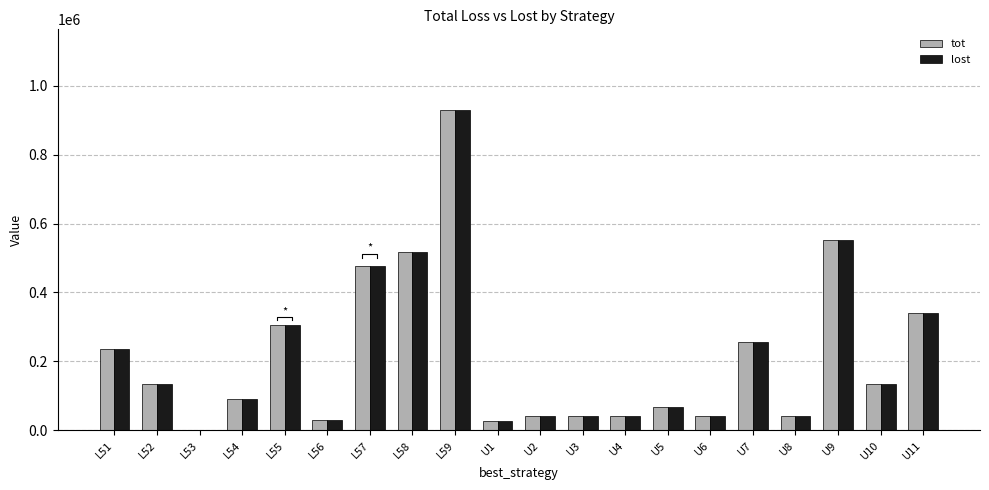

Between U3 and L59, which is larger?

L59